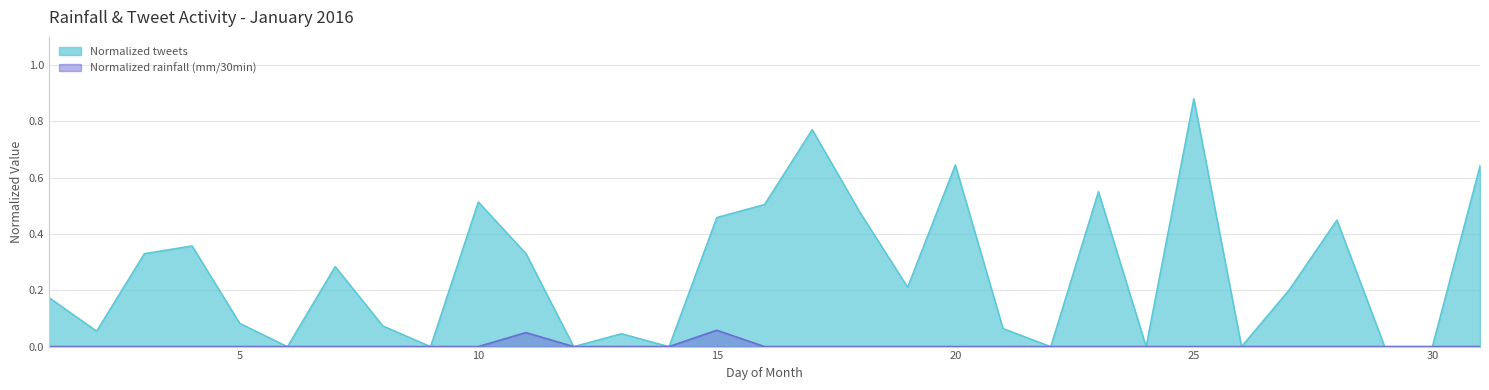

Which label corresponds to the largest value in the chart?

25